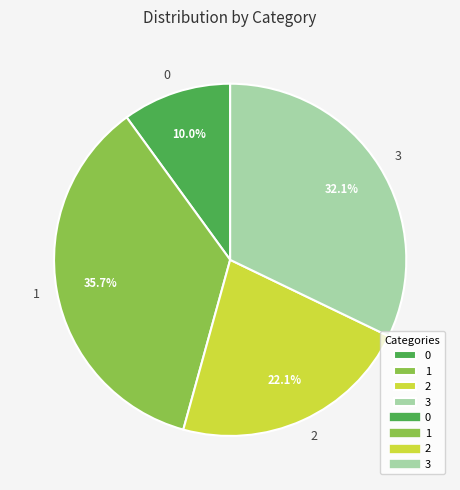

To the nearest percent, what is the combined percentage of 0 and 1?

46%